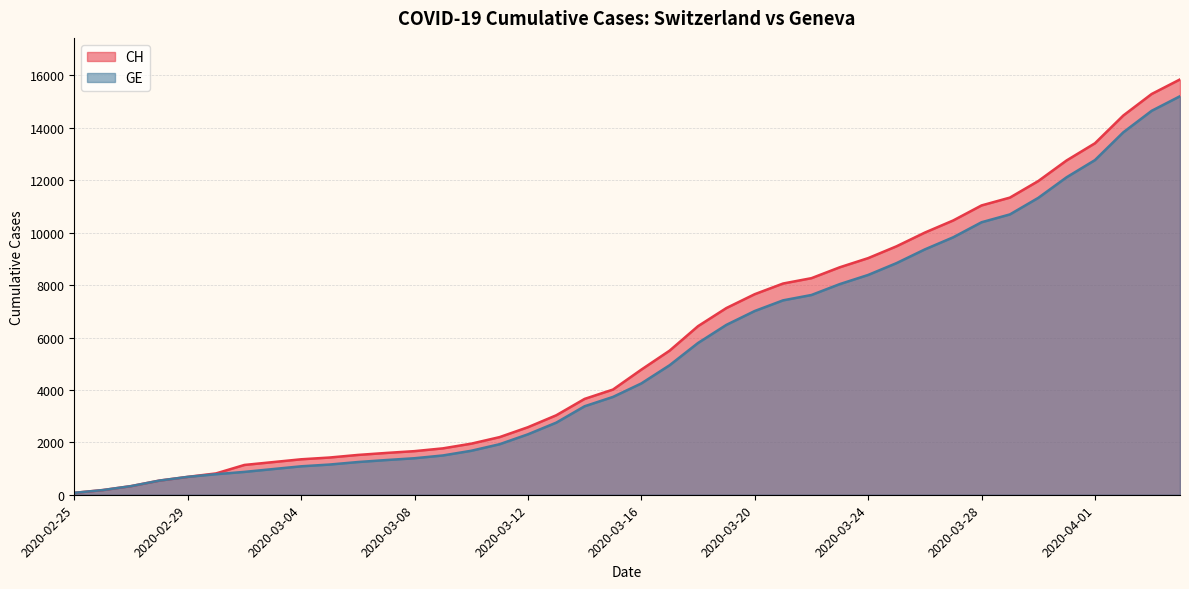

At which category is the sum across all series the highest?

2020-04-04